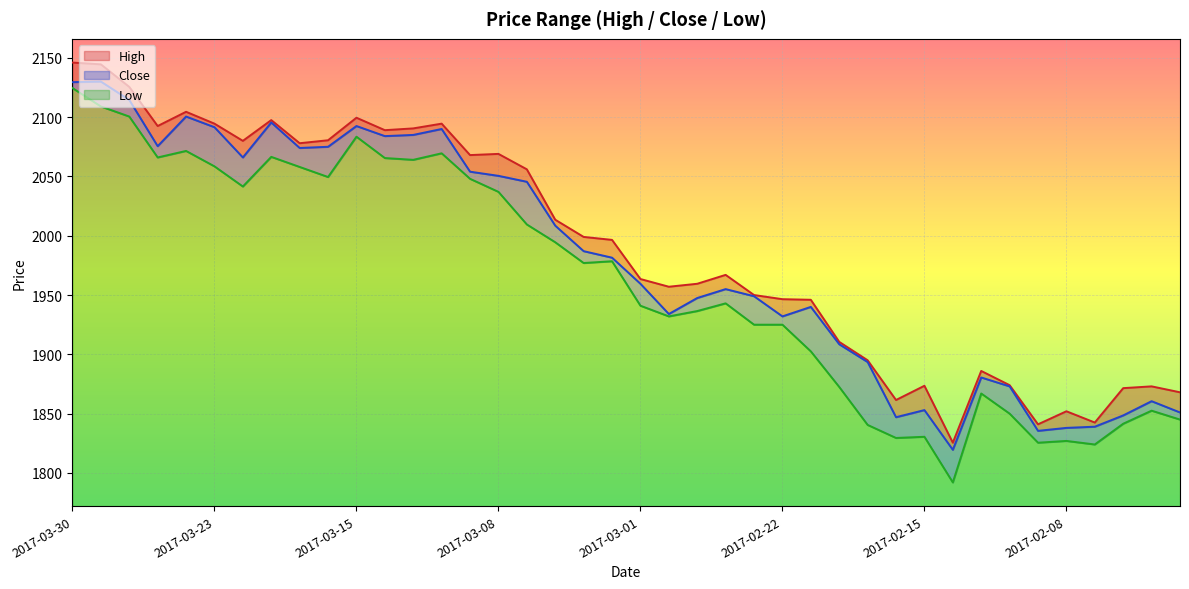

Which has a higher value, 2017-03-14 or 2017-02-27?

2017-03-14